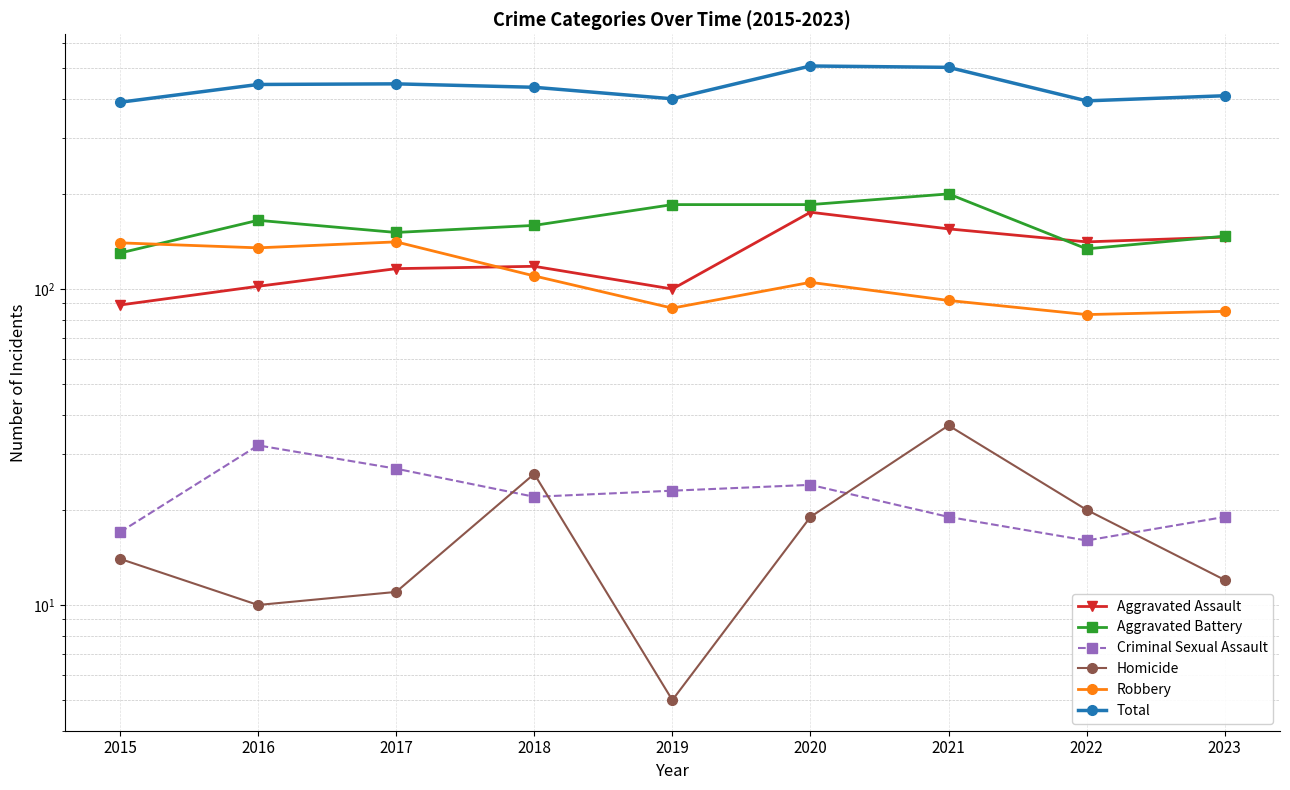

How many data points does each series have?

9